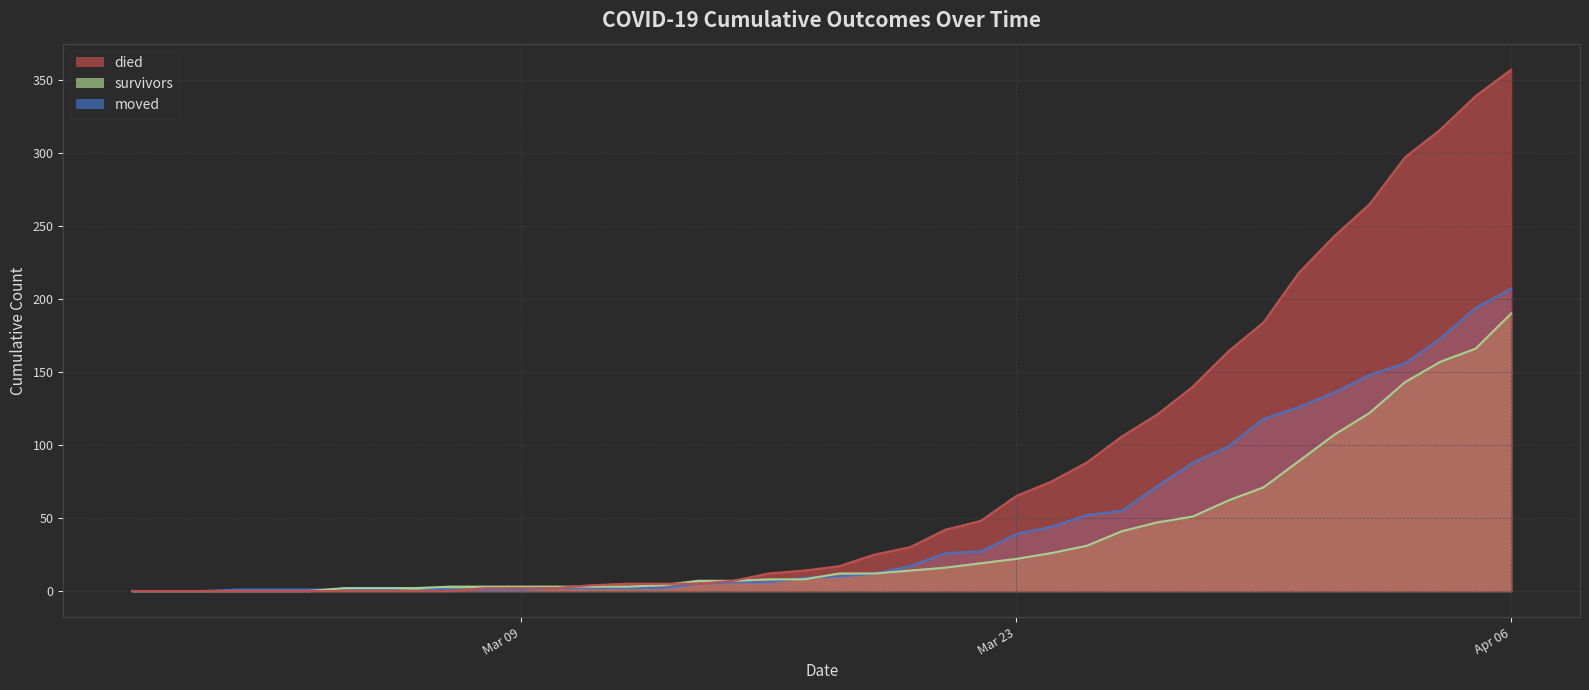

List the series in order of their peak value, lowest first.

survivors, moved, died